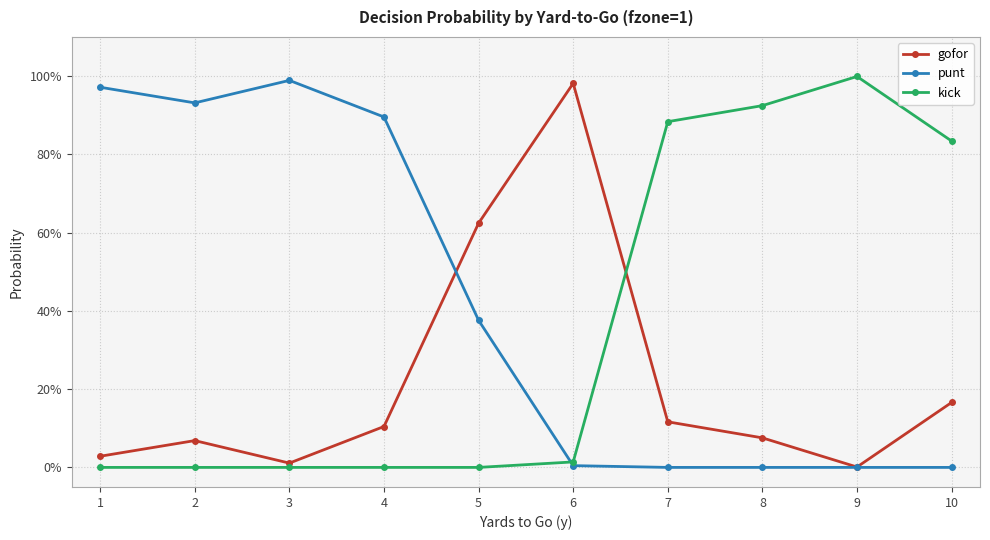

Is this an area chart (filled region under the line)?

No